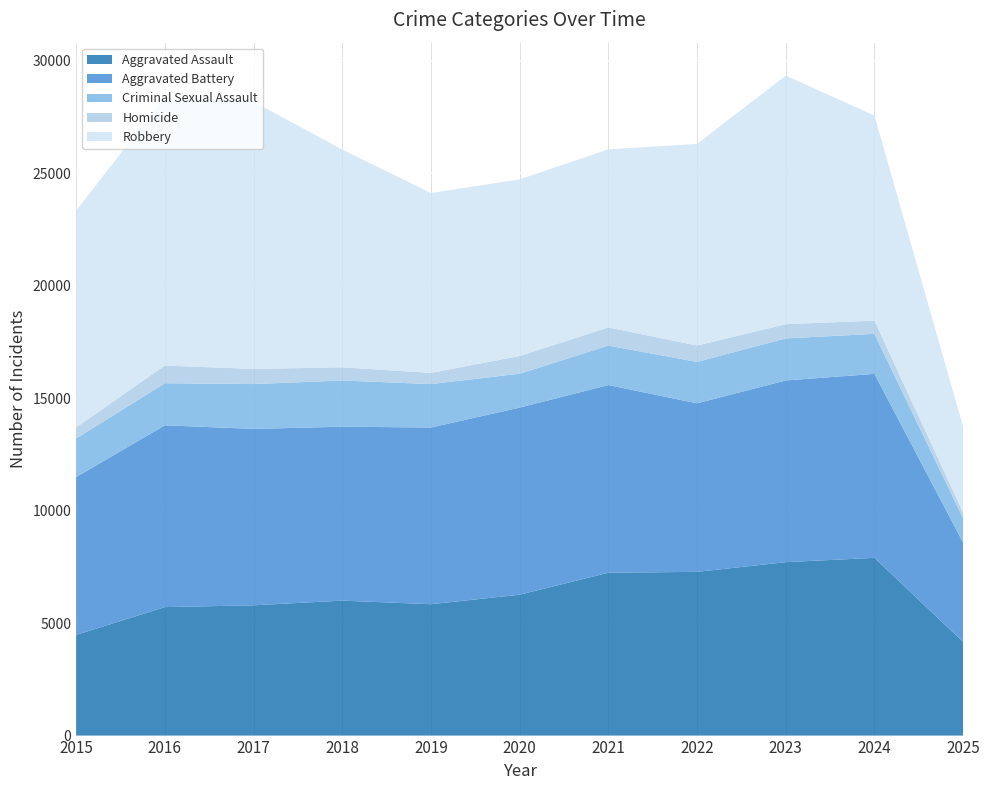

Reading right to left, transcribe all the data shown in this chart.

Aggravated Assault: 4165	7904	7712	7281	7242	6265	5842	6002	5793	5713	4480
Aggravated Battery: 4416	8182	8080	7495	8346	8320	7858	7734	7845	8085	7018
Criminal Sexual Assault: 1081	1779	1870	1841	1755	1506	1931	2054	1994	1871	1713
Homicide: 254	588	632	729	806	787	499	588	672	786	496
Robbery: 3806	9119	11052	8964	7920	7855	7995	9681	11881	11960	9638